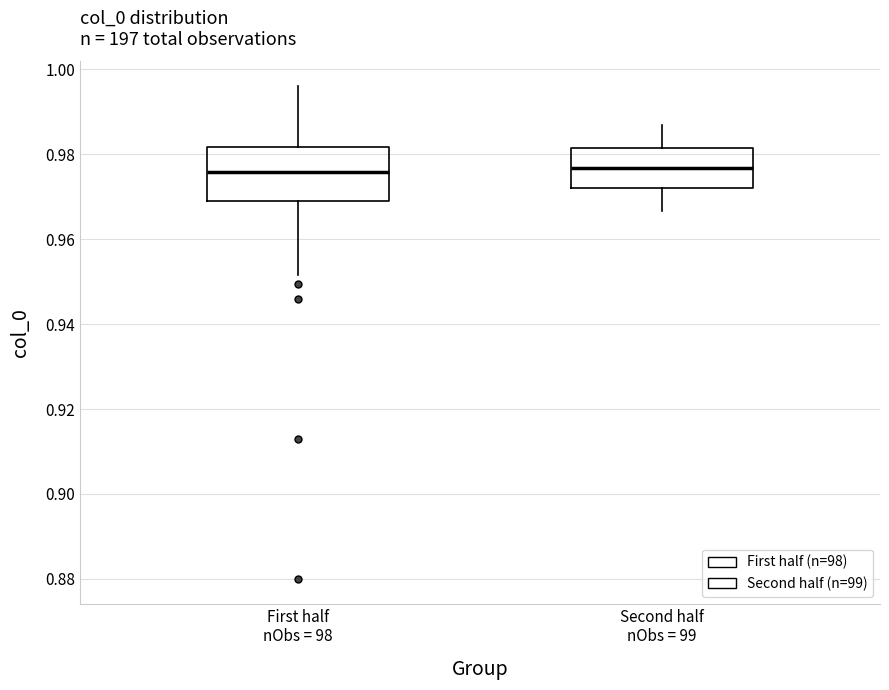

Comparing the boxes themselves (not the whiskers), which one is the tallest?

First half nObs = 98